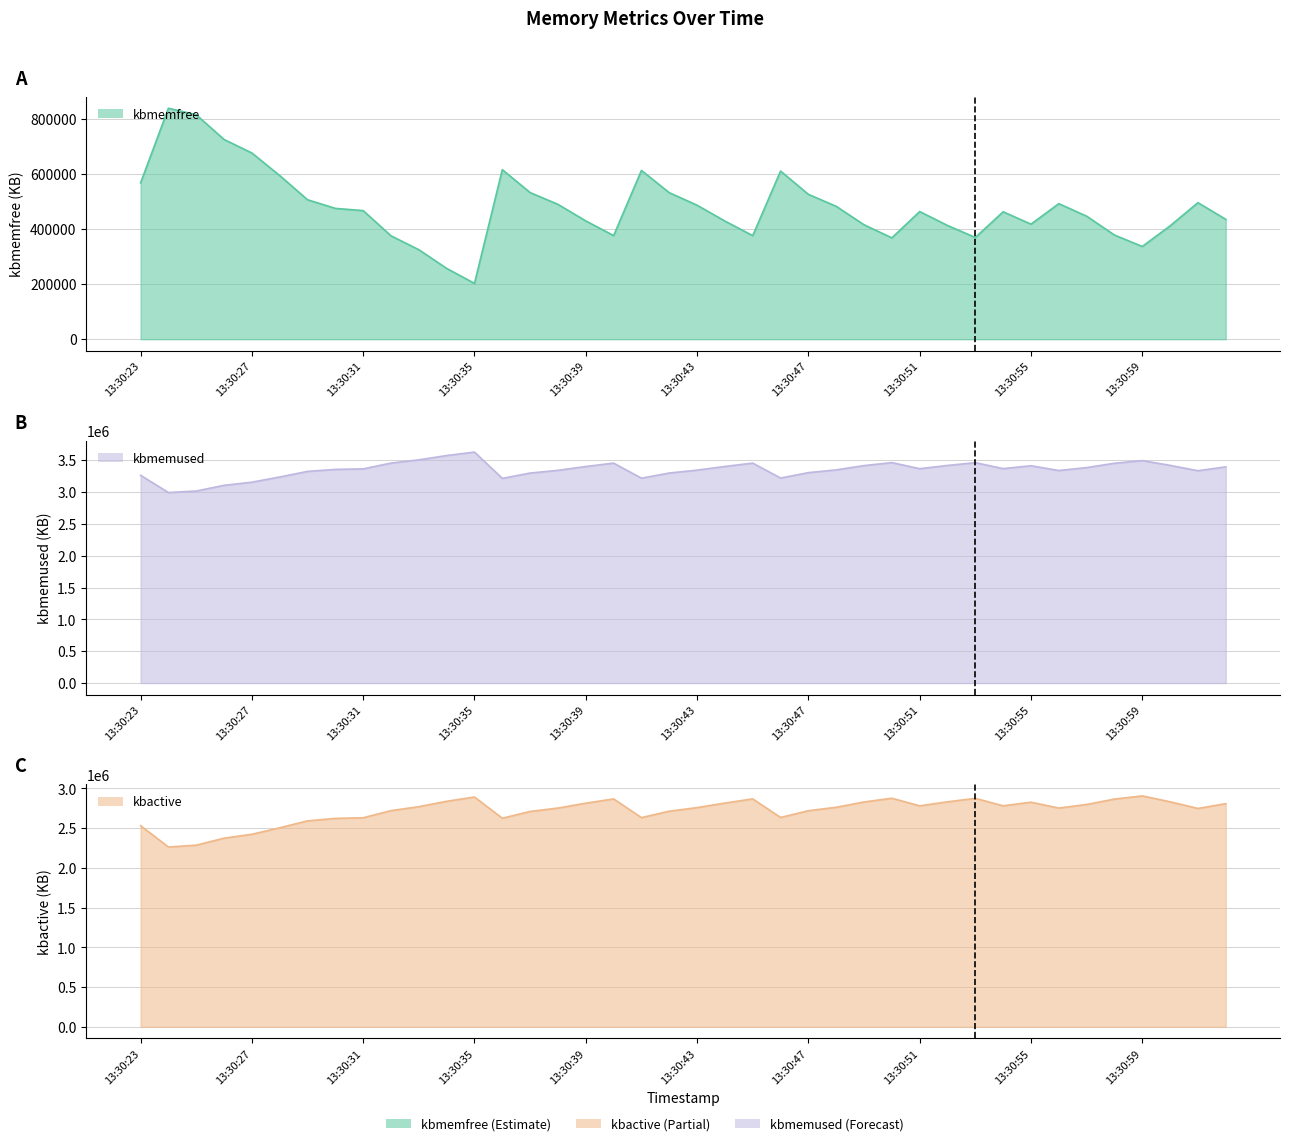

Where is the first local minimum for kbmemfree?

13:30:35